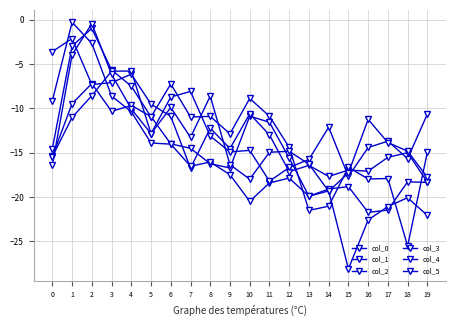

Where does the col_2 series first go above -10?

1